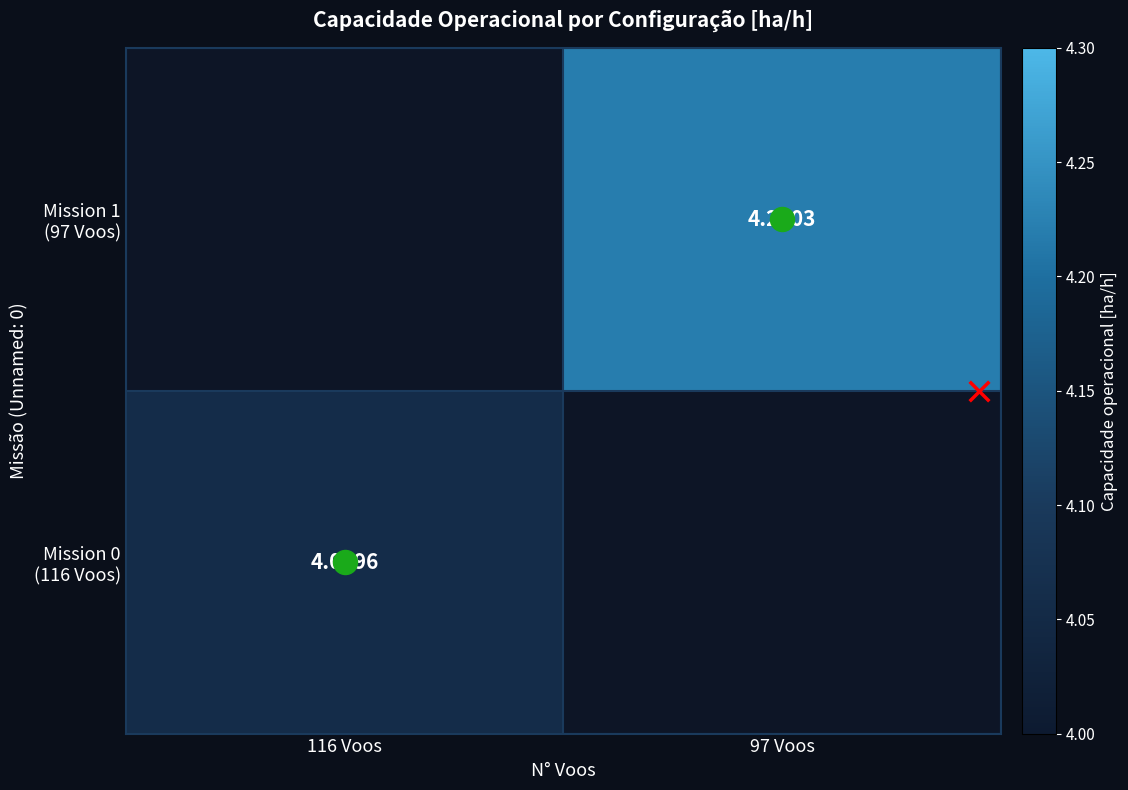

How many distinct data groups are displayed?

2